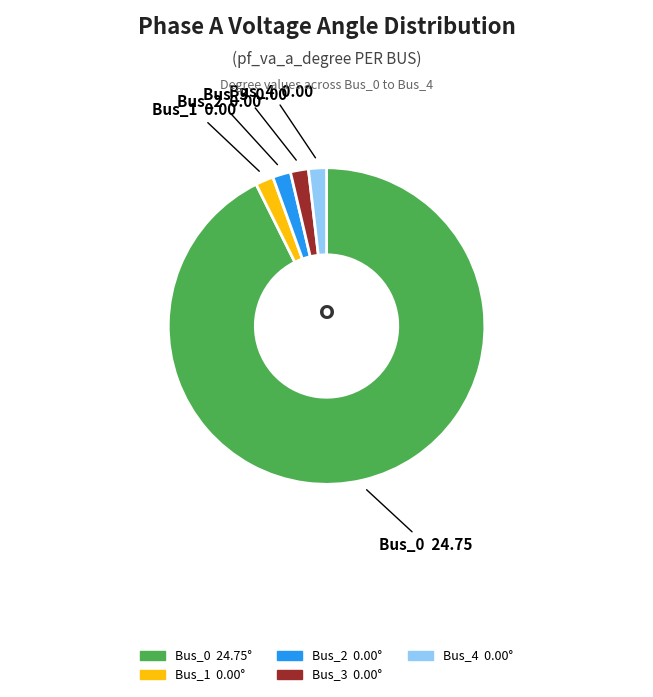

What is the largest slice in the pie chart?

Bus_0